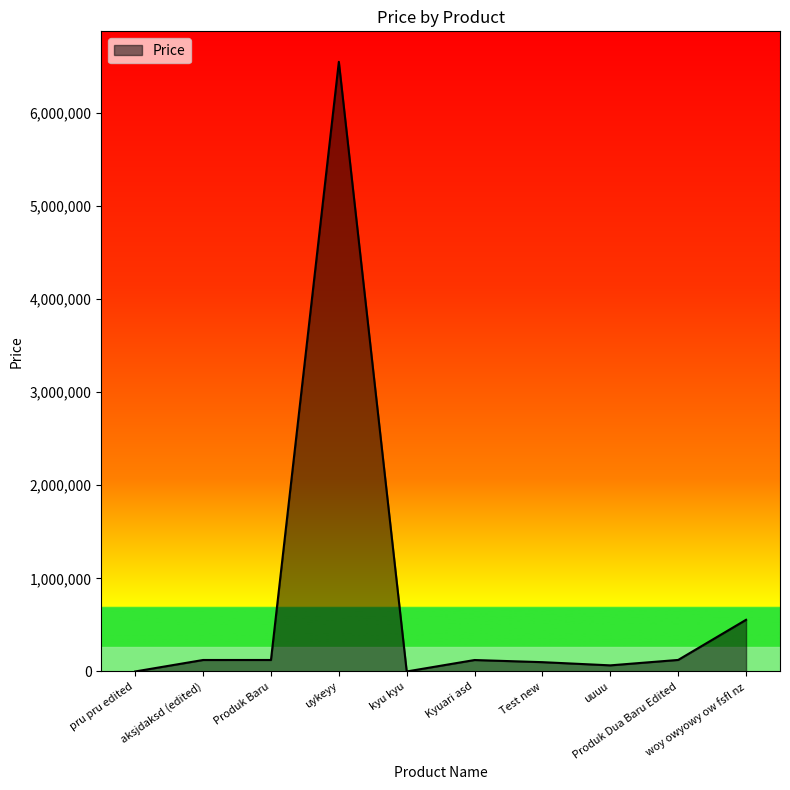

What is the difference between the maximum and minimum values?

6546435